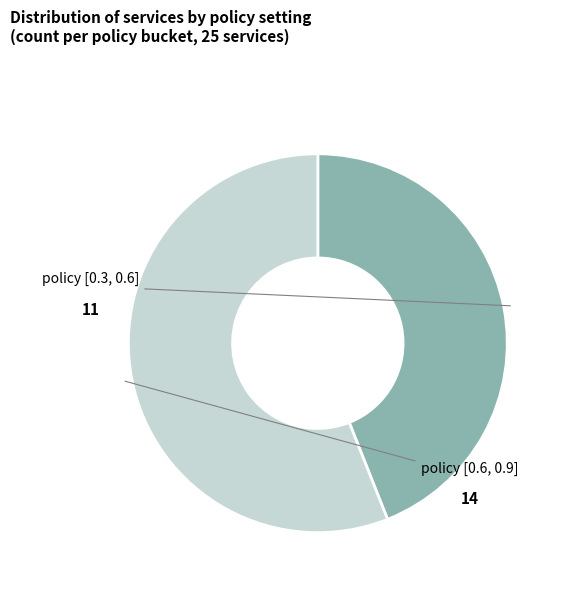

Is there any slice that represents more than half of the pie?

Yes